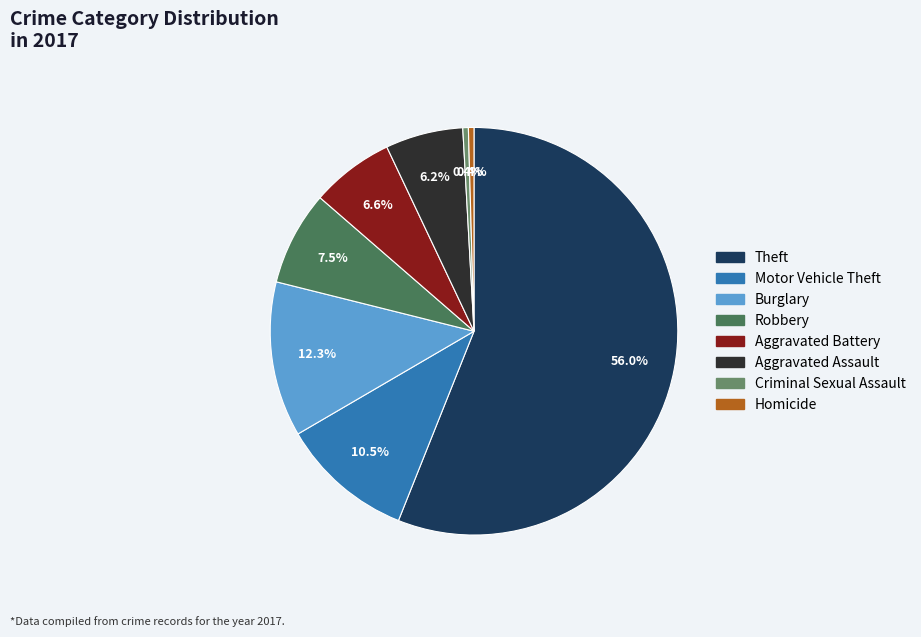

Approximately how many times larger is the value at Criminal Sexual Assault compared to Robbery?

0.1